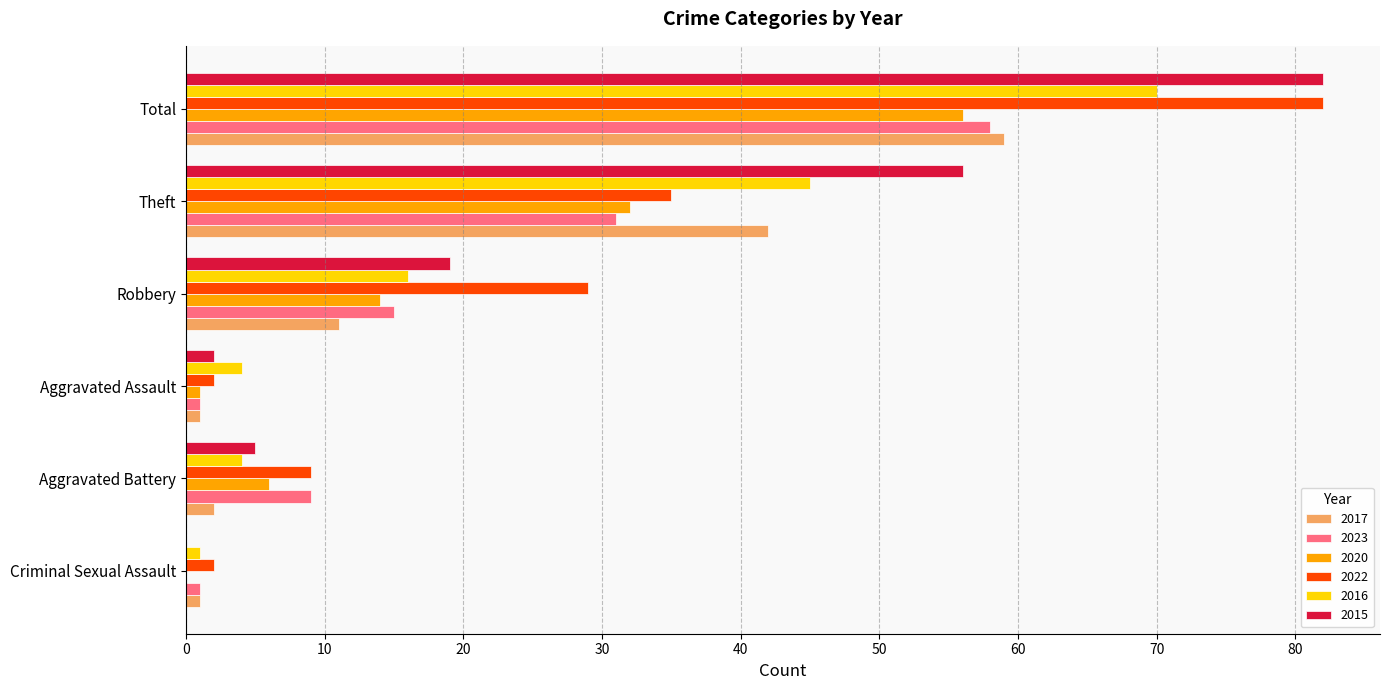

What is the sum of the 2016 values at Aggravated Battery and Robbery?

20